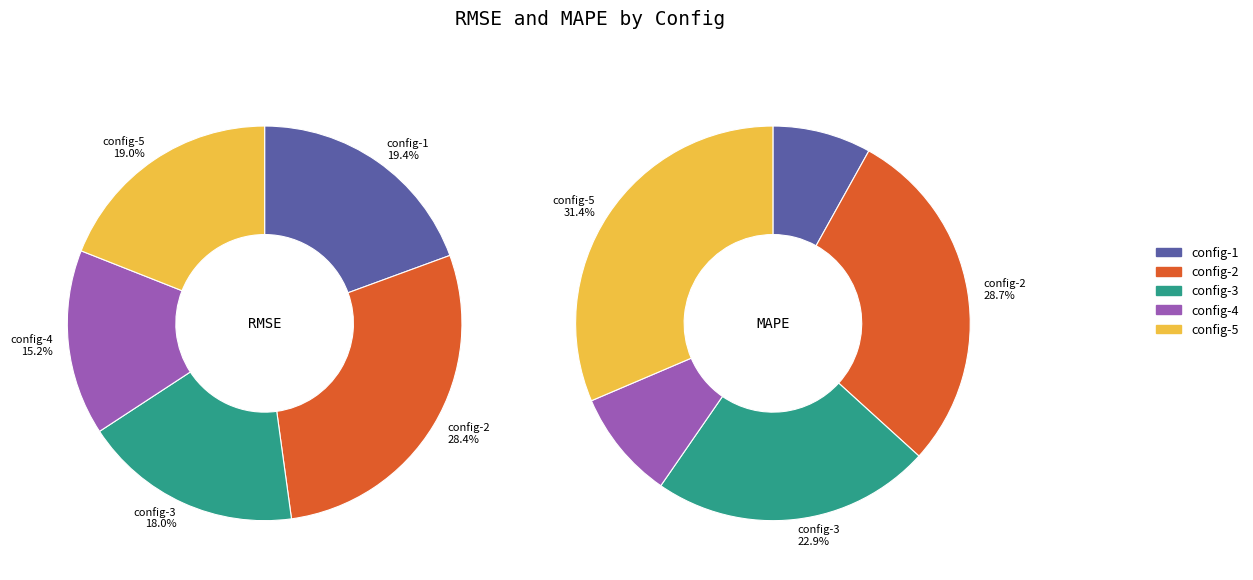

Which series changed the most between config-2 and config-4?

MAPE